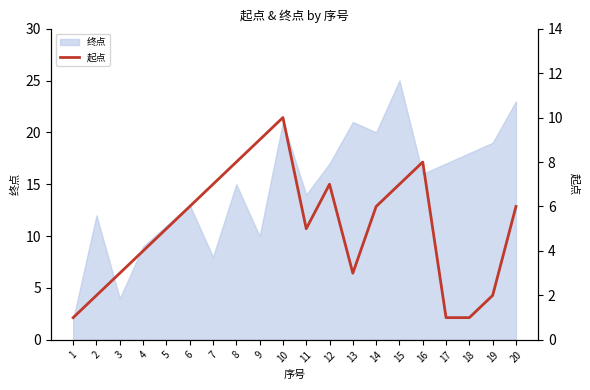

What is the maximum value for 终点?

25